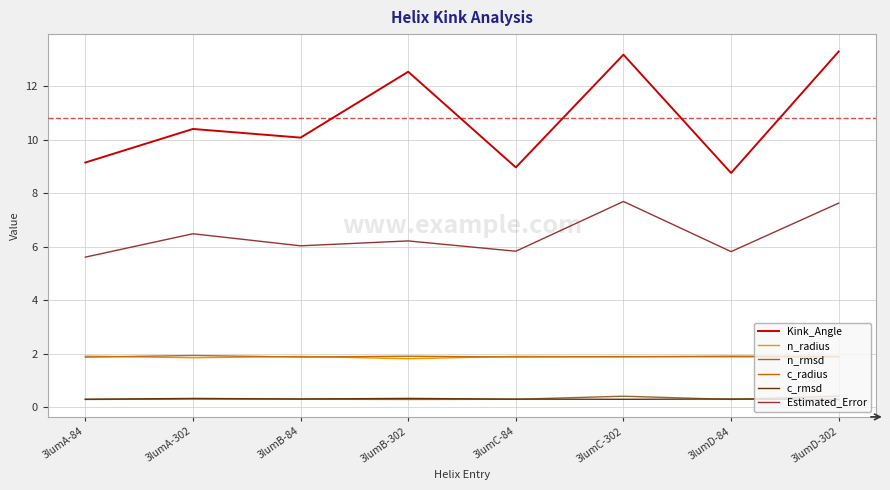

Which category has the highest value in the Kink_Angle series?

3lumD-302